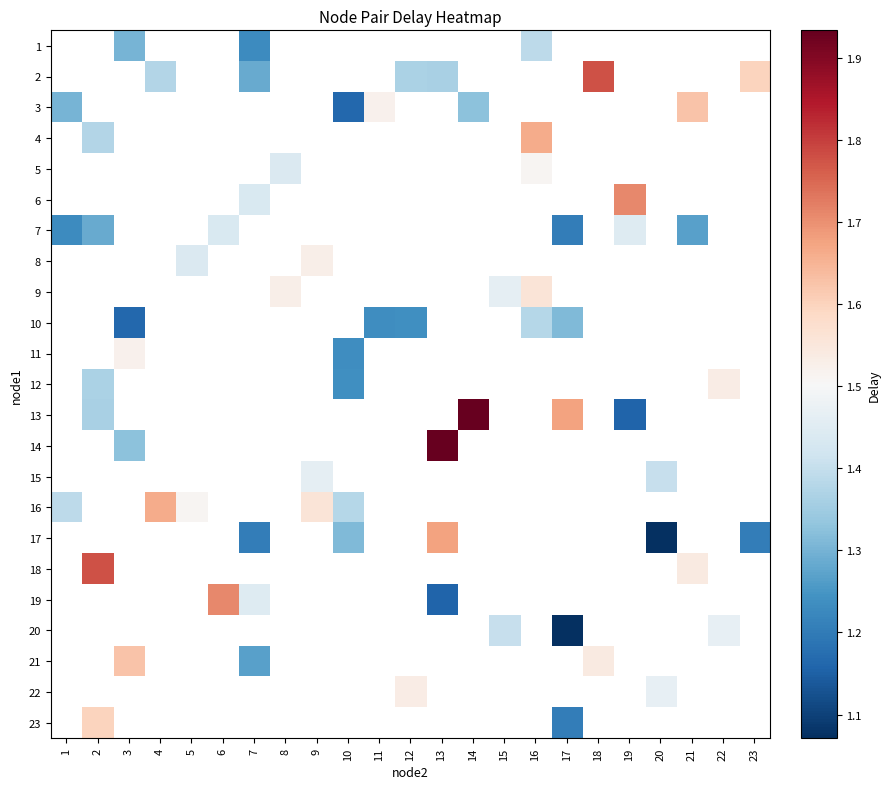

Count the number of categories in the chart.

23